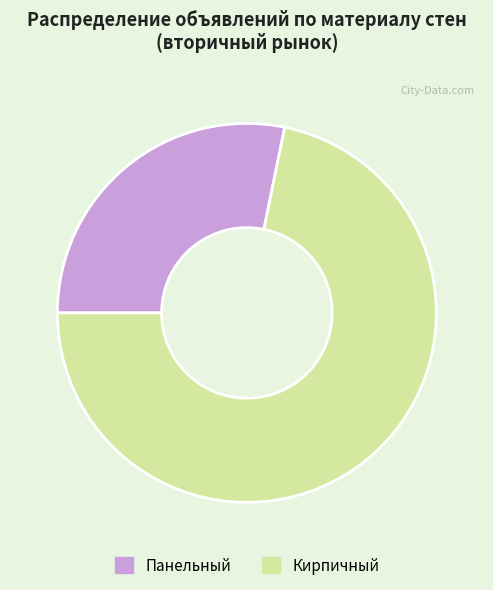

Is there any slice that represents more than half of the pie?

Yes